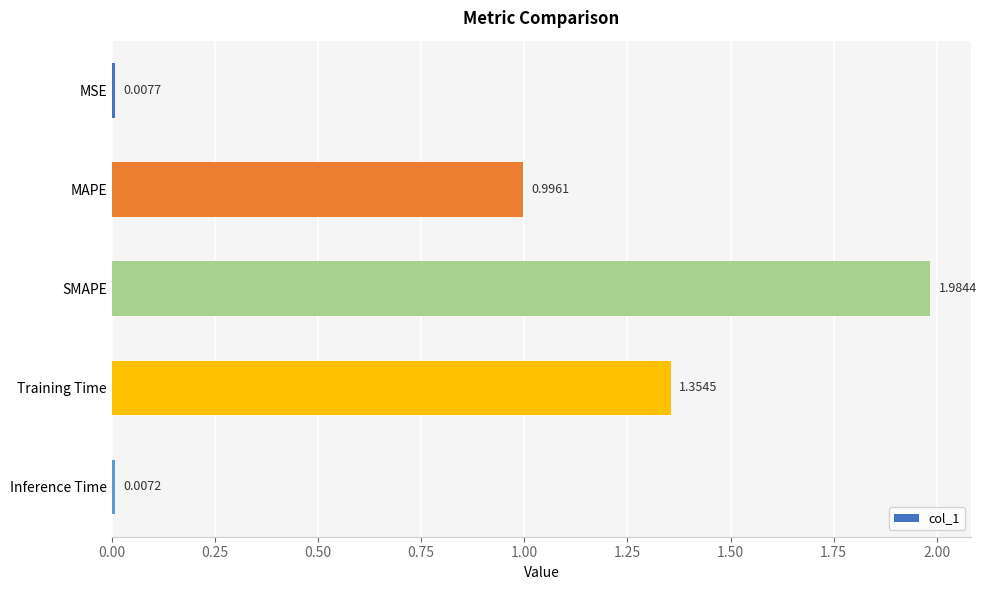

Which label corresponds to the smallest value in the chart?

Inference Time